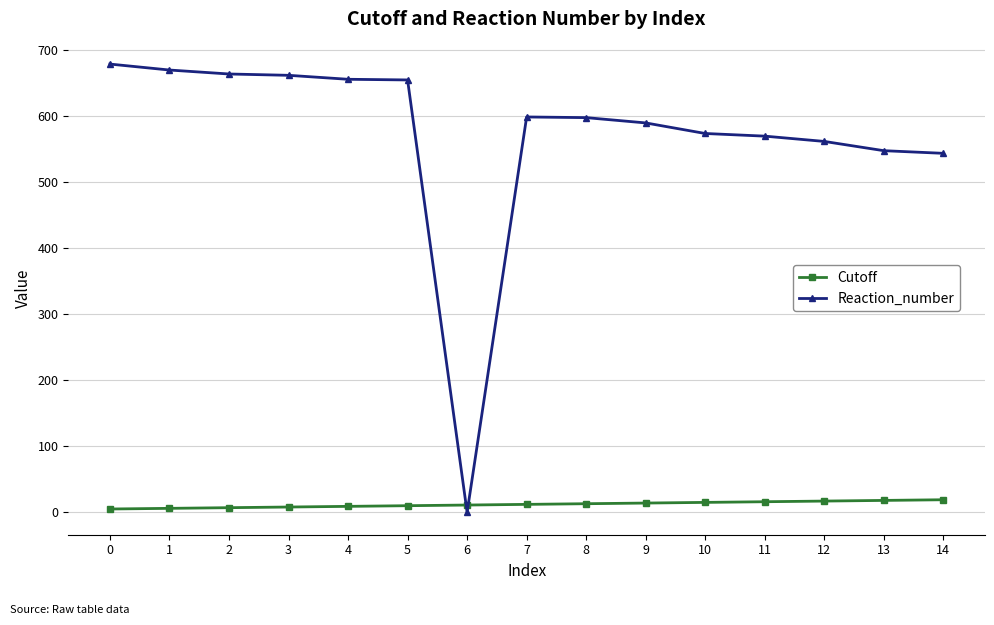

At 1, list the series in order from smallest to largest.

Cutoff, Reaction_number